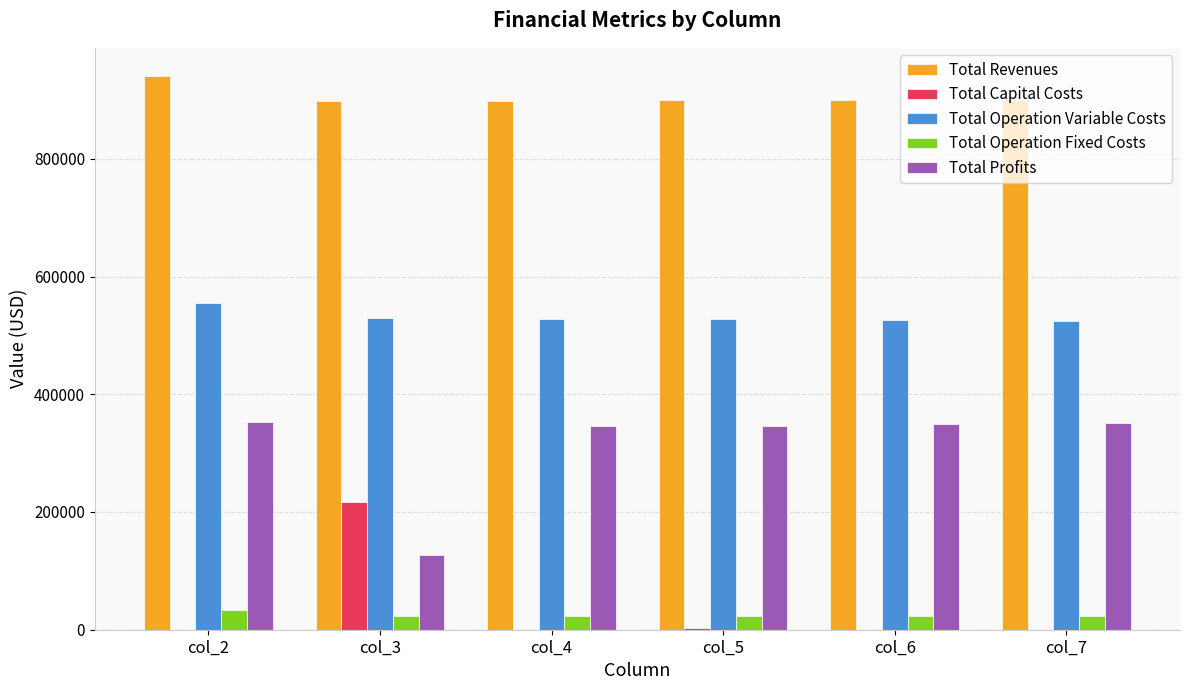

What is the sum of all Total Revenues values?

5434161.3